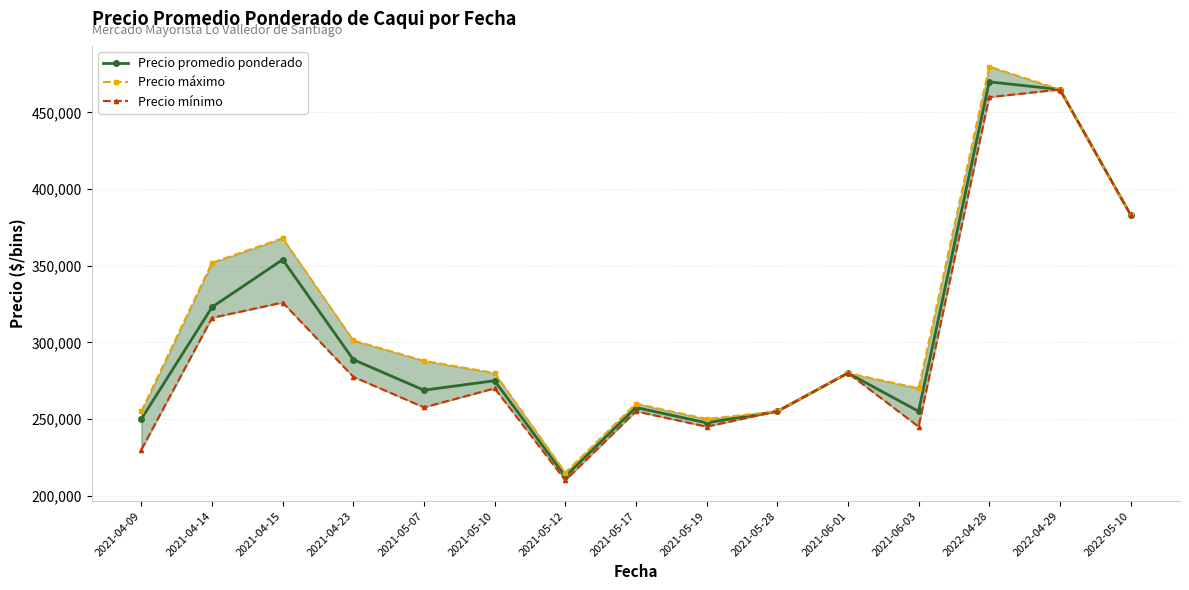

At which label is Precio promedio ponderado closest to 341250?

2021-04-15